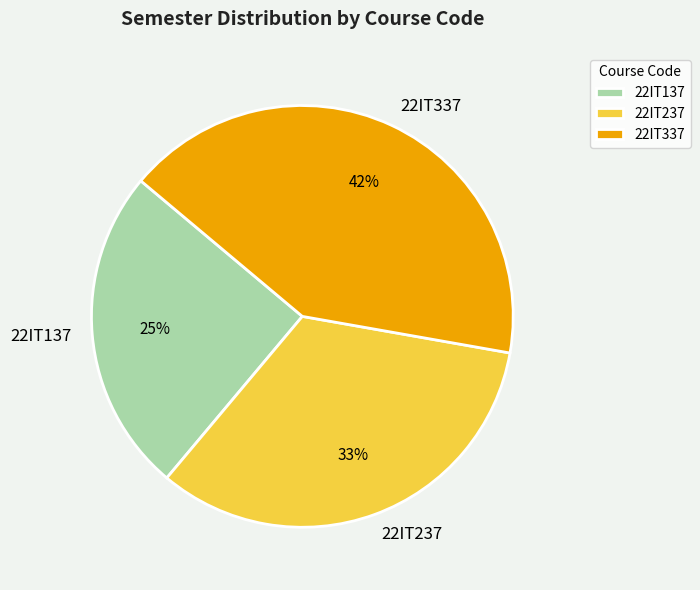

Between 22IT337 and 22IT137, which is larger?

22IT337